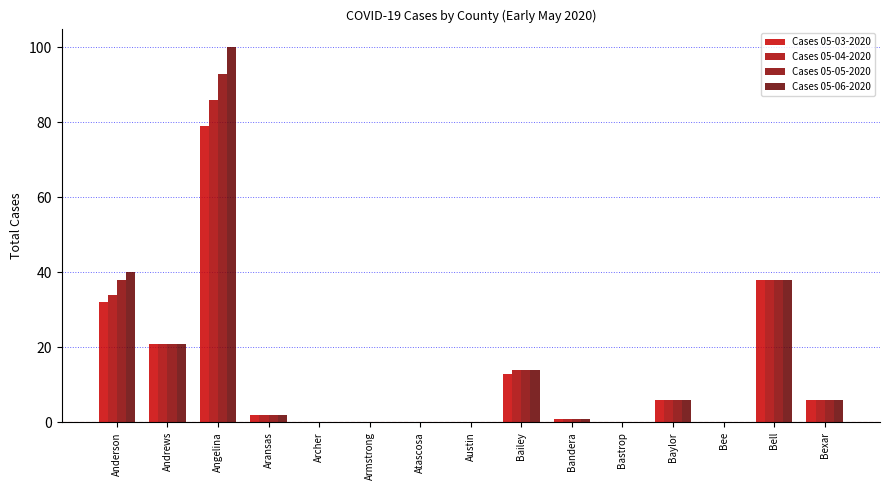

Rank the categories by Cases 05-06-2020 value from highest to lowest.

Angelina, Anderson, Bell, Andrews, Bailey, Baylor, Bexar, Aransas, Bandera, Archer, Armstrong, Atascosa, Austin, Bastrop, Bee